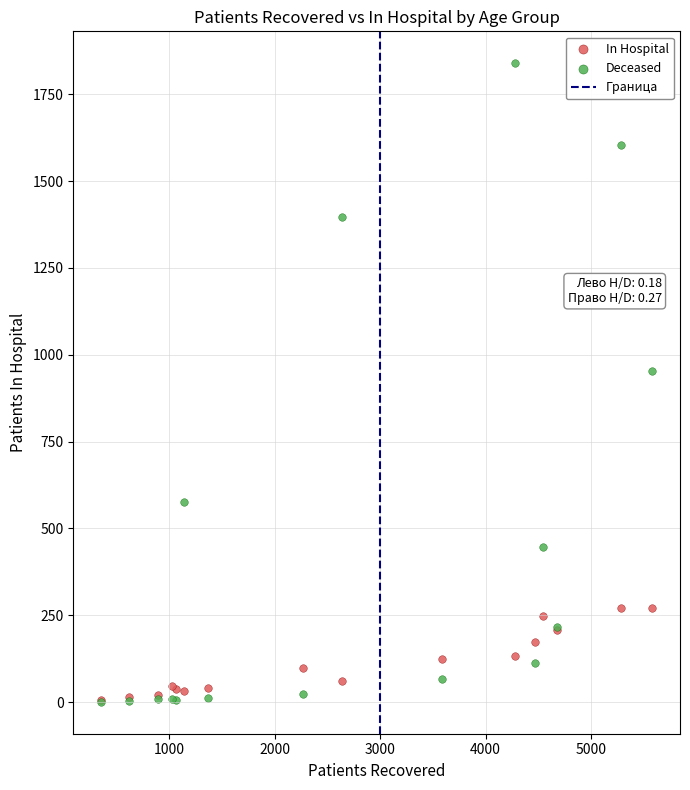

Across all series, what Y value is closest to 920?

952